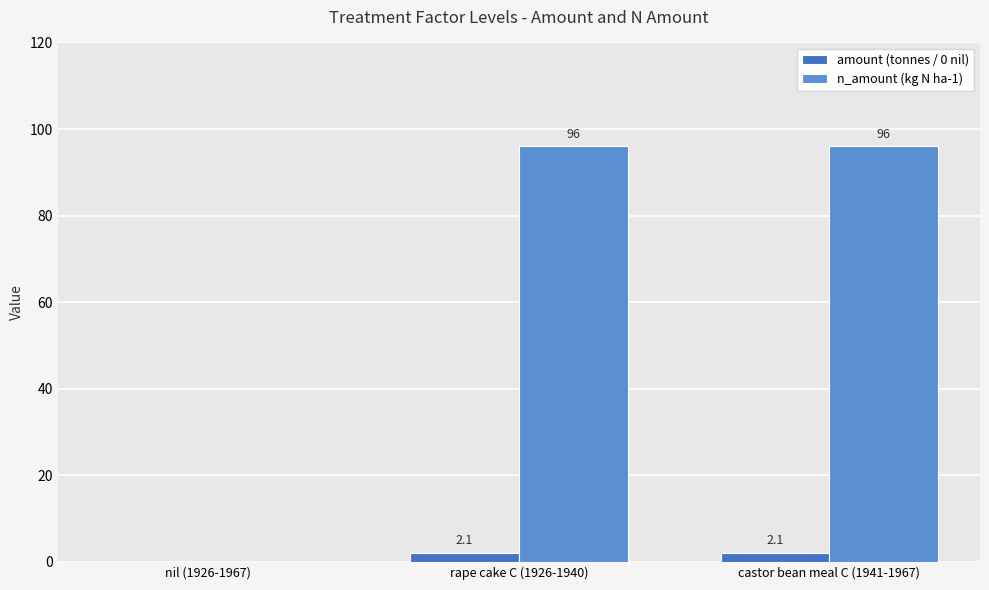

True or false: amount (tonnes / 0 nil) has a value of 2.1 at rape cake C (1926-1940).

True